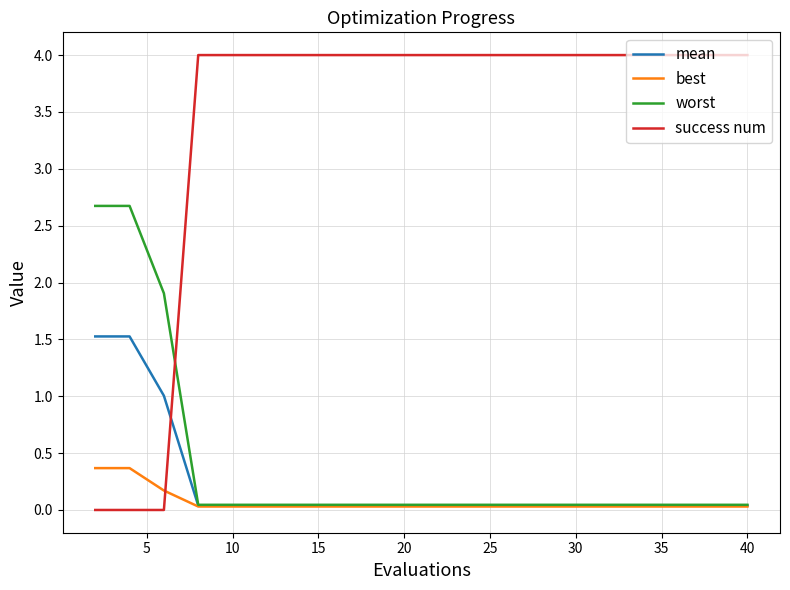

List the series in order of their peak value, highest first.

success num, worst, mean, best